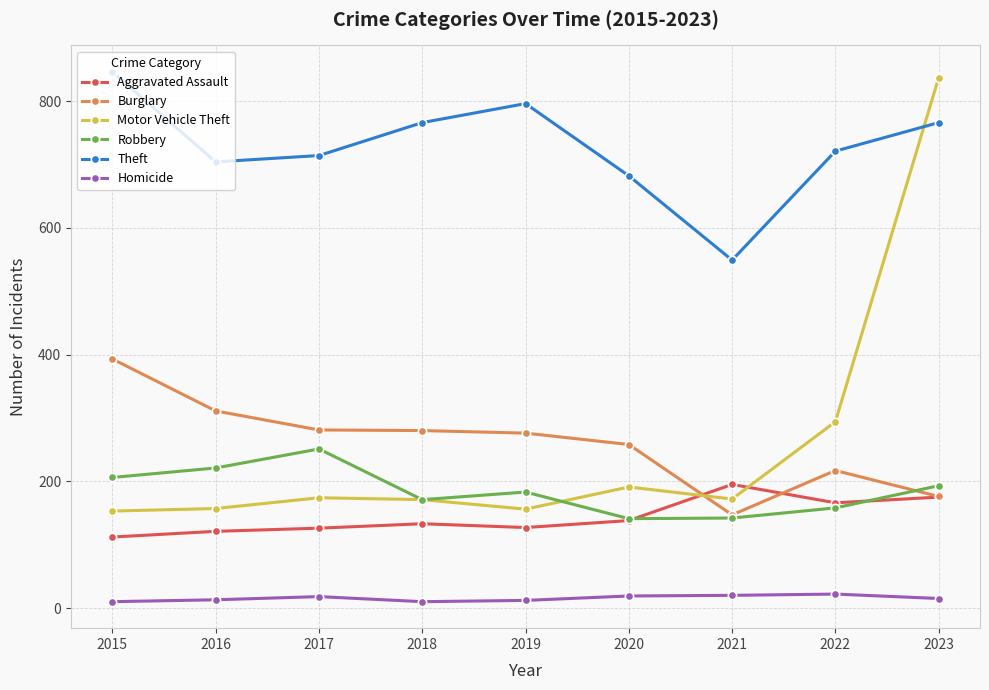

What is the difference between the highest and lowest values at 2023?

822